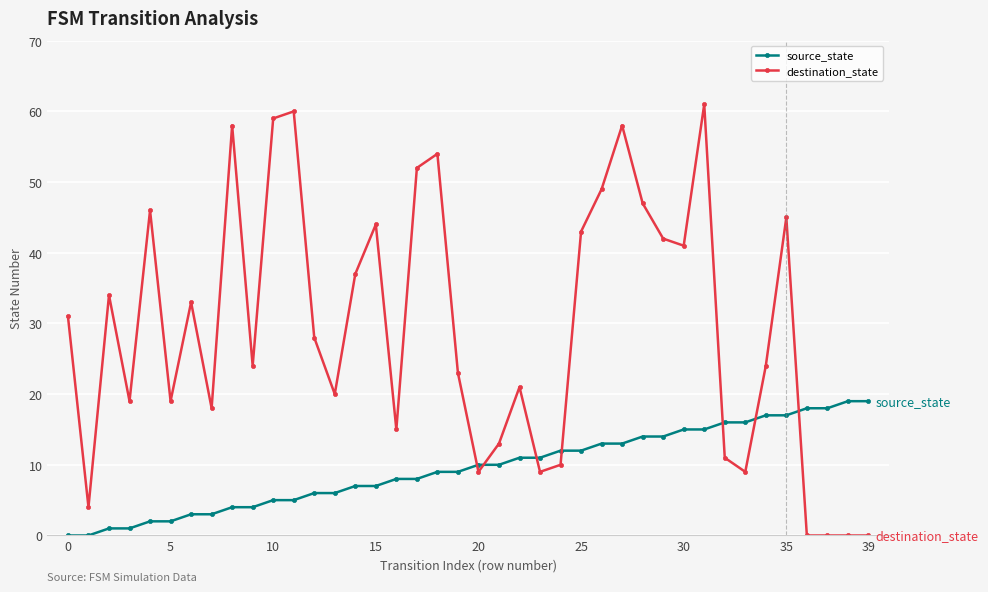

What is the difference between the maximum and minimum values in the destination_state series?

61